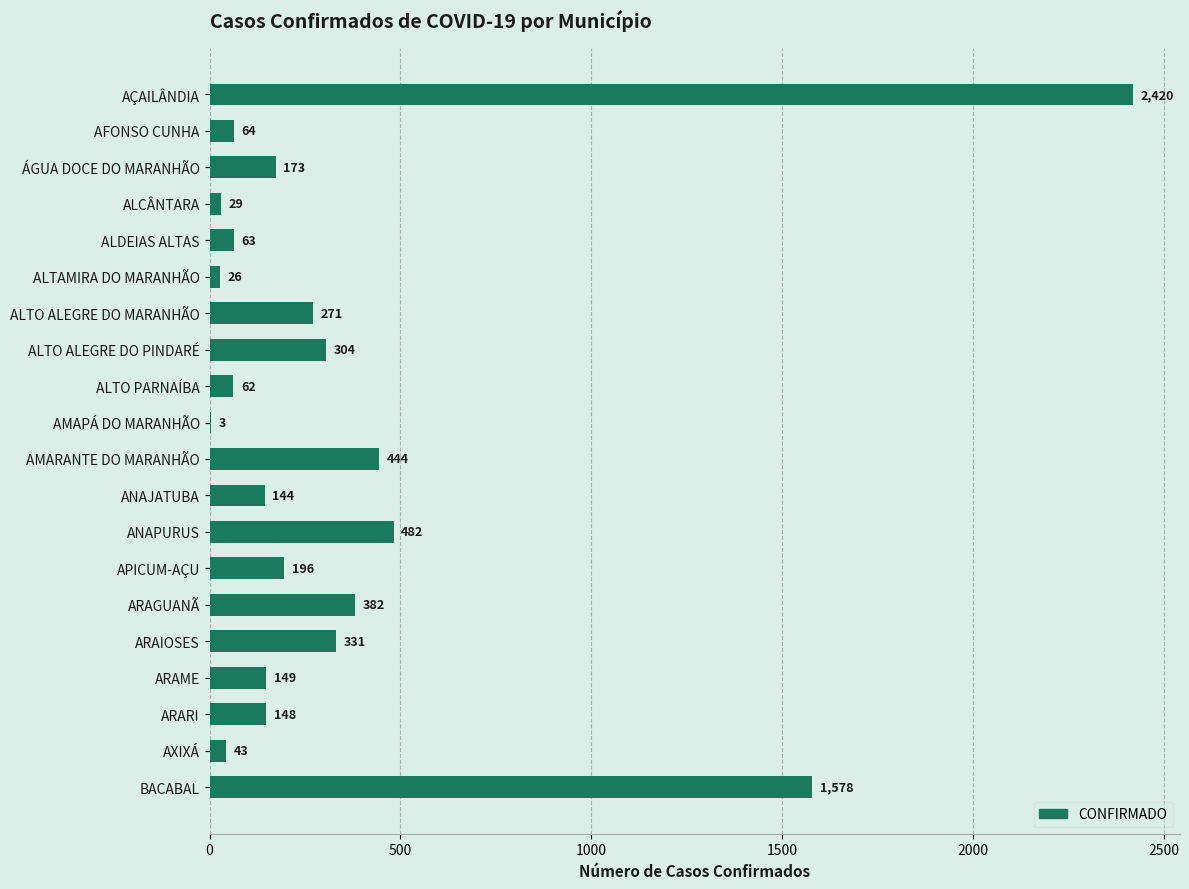

Is it true that the value at ÁGUA DOCE DO MARANHÃO is 173?

True